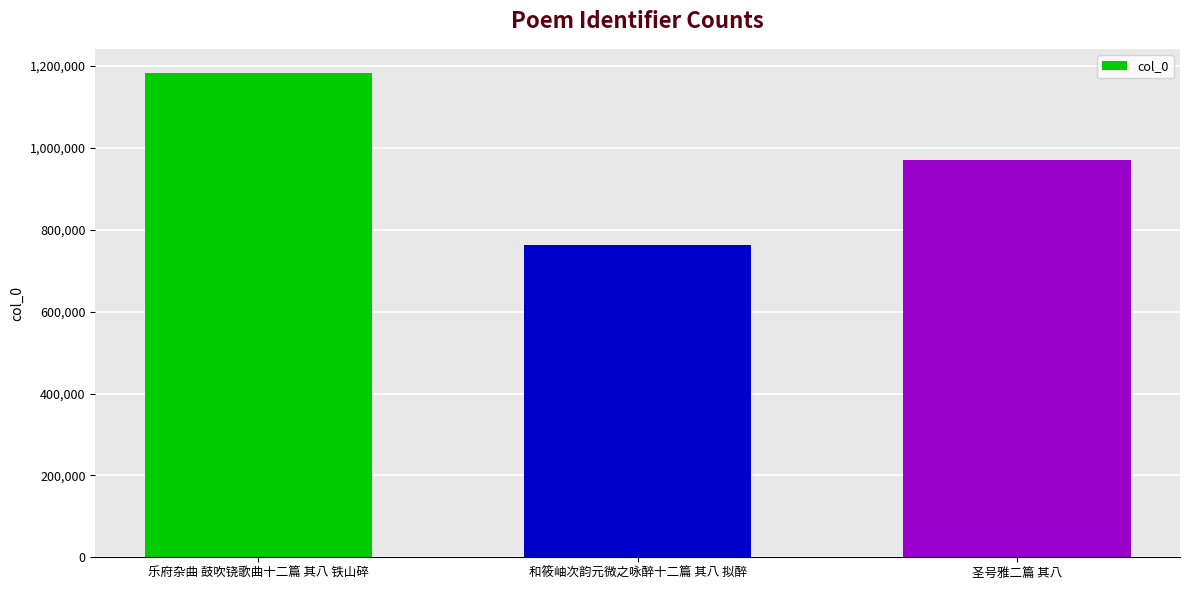

Rank the categories by value from lowest to highest.

和筱岫次韵元微之咏醉十二篇 其八 拟醉, 圣号雅二篇 其八, 乐府杂曲 鼓吹铙歌曲十二篇 其八 铁山碎